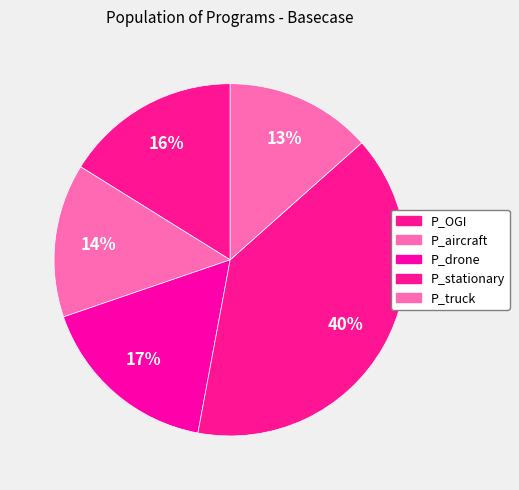

How many segments does this pie chart have?

5